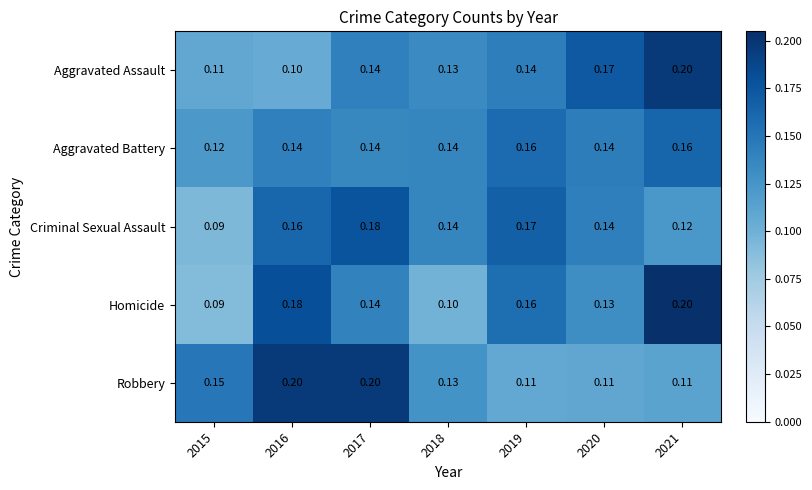

Which series has the largest total across all categories?

Robbery